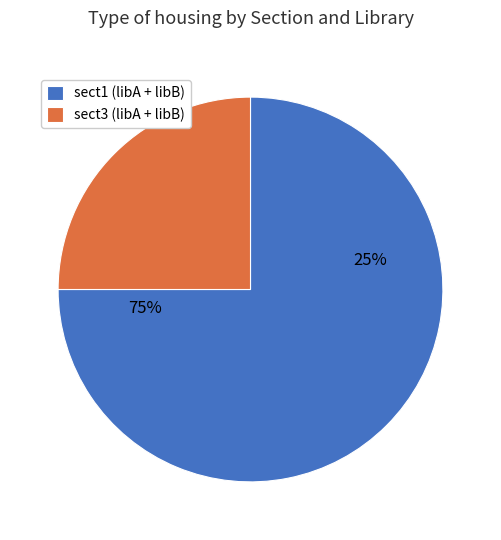

Which has a higher value, sect1 libB or sect3 libB?

sect1 libB